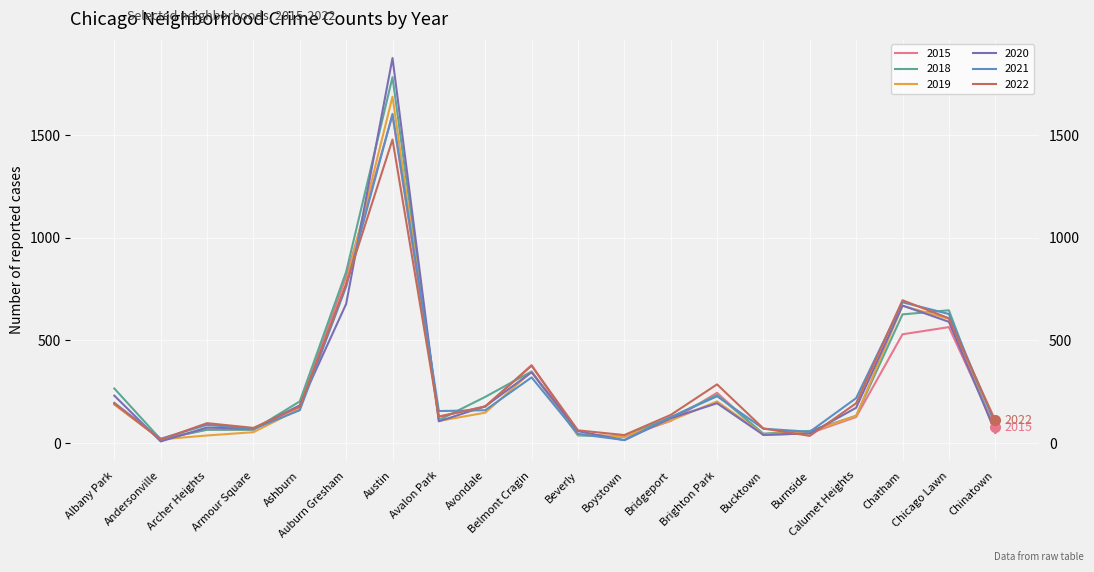

How many values in the 2018 series are below 133?

10